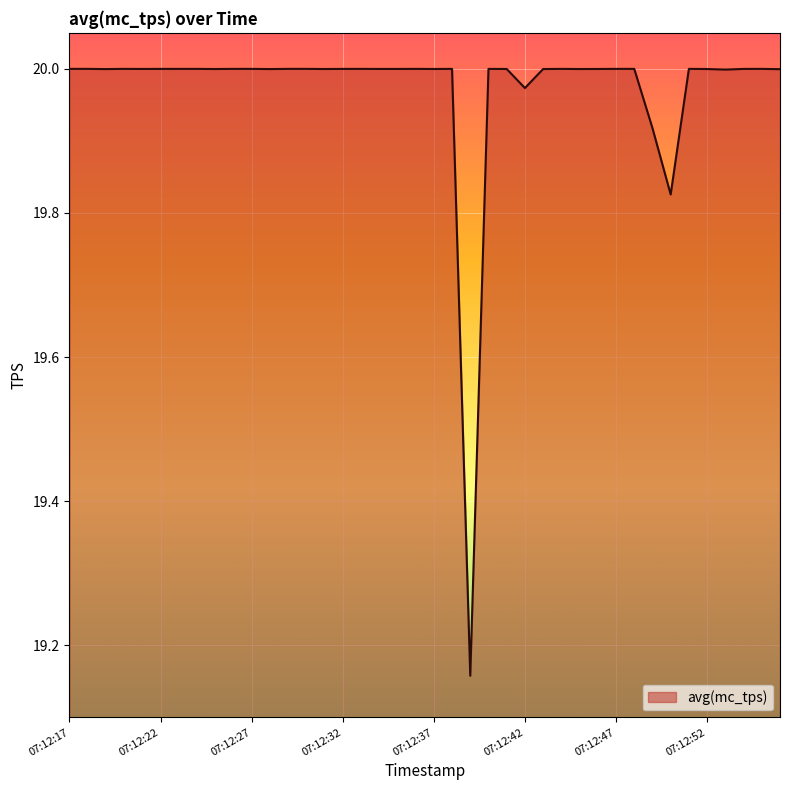

How many interior local peaks (higher than both neighbors) does the data have?

11